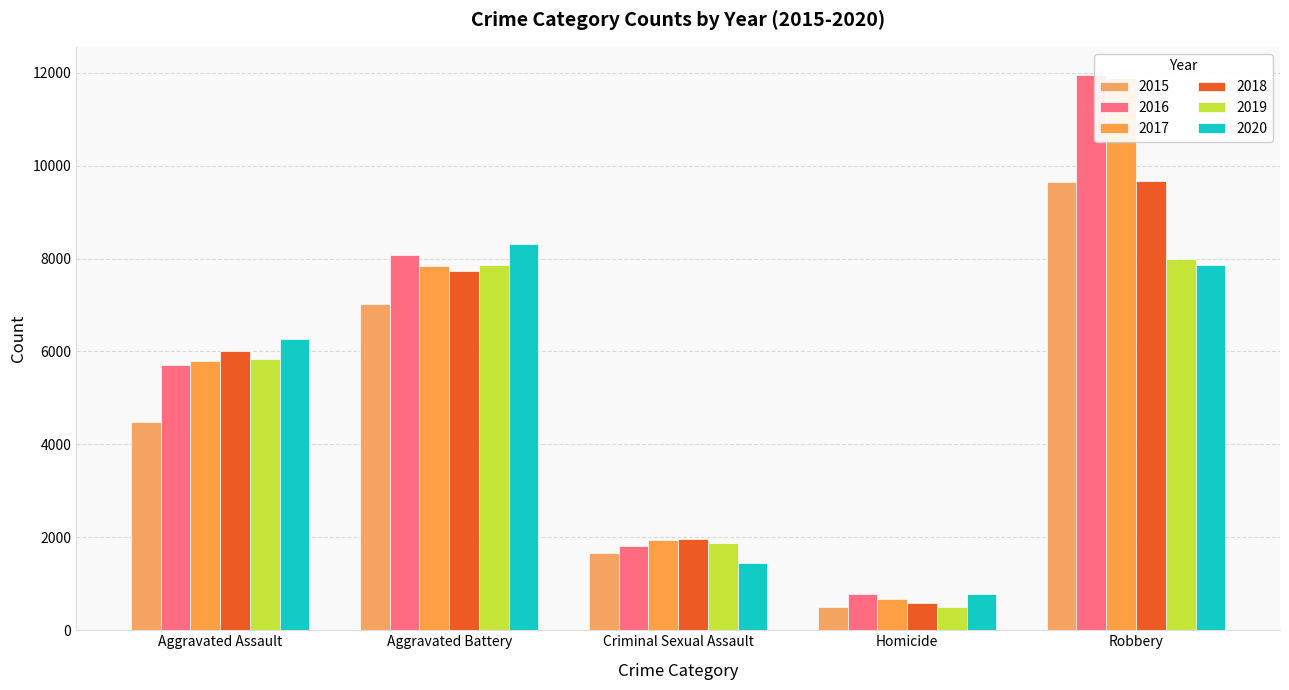

What is the label of the 2nd bar from the left?

Aggravated Battery